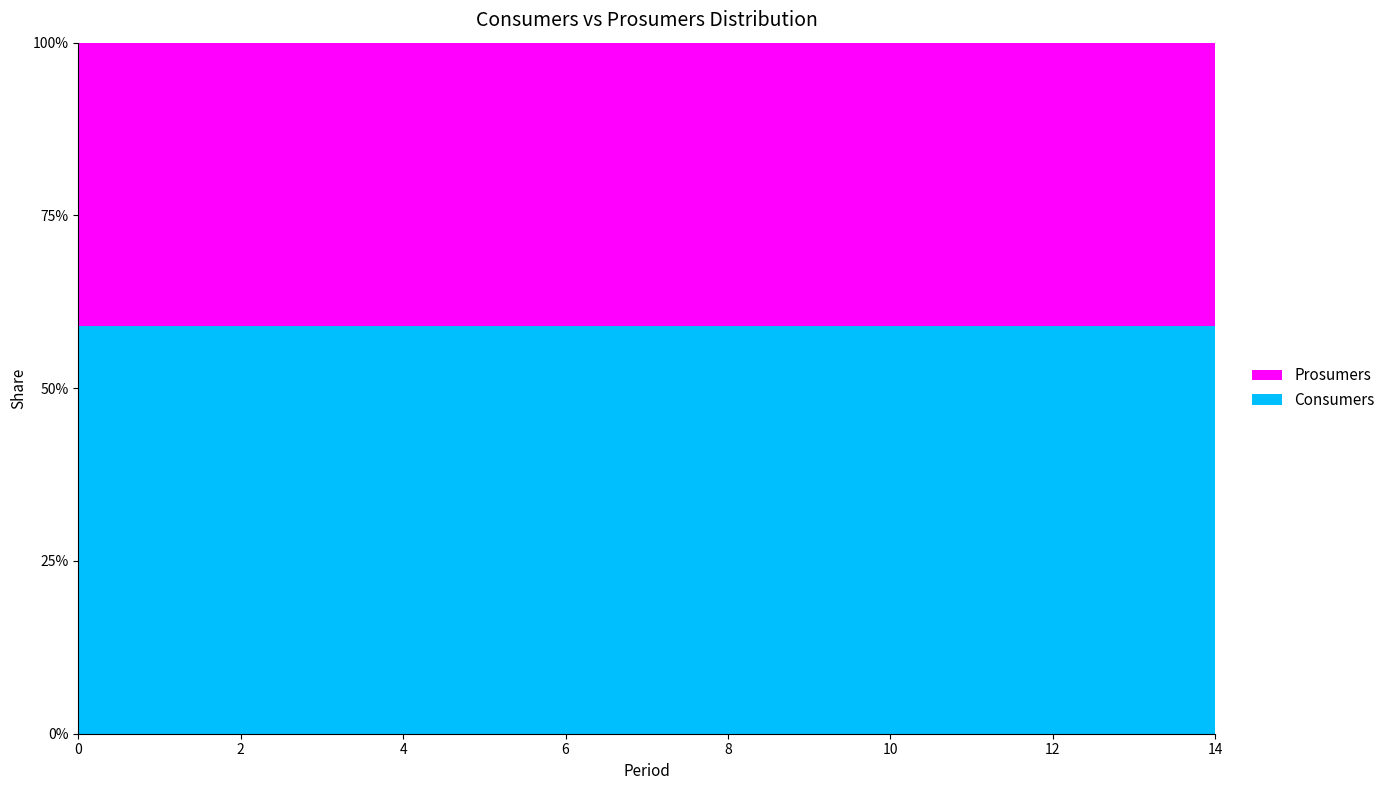

Reading right to left, list all the values displayed in this chart.

Consumers: 635	635	635	635	635	635	635	635	635	635	635	635	635	635	635
Prosumers: 440	440	440	440	440	440	440	440	440	440	440	440	440	440	440